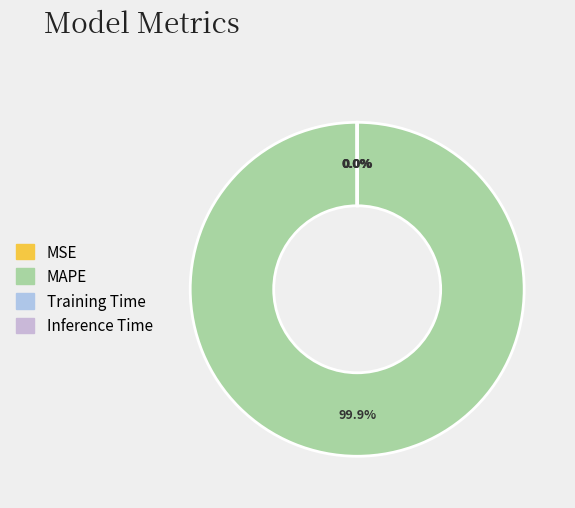

What percentage is NOT represented by MAPE?

0.1%